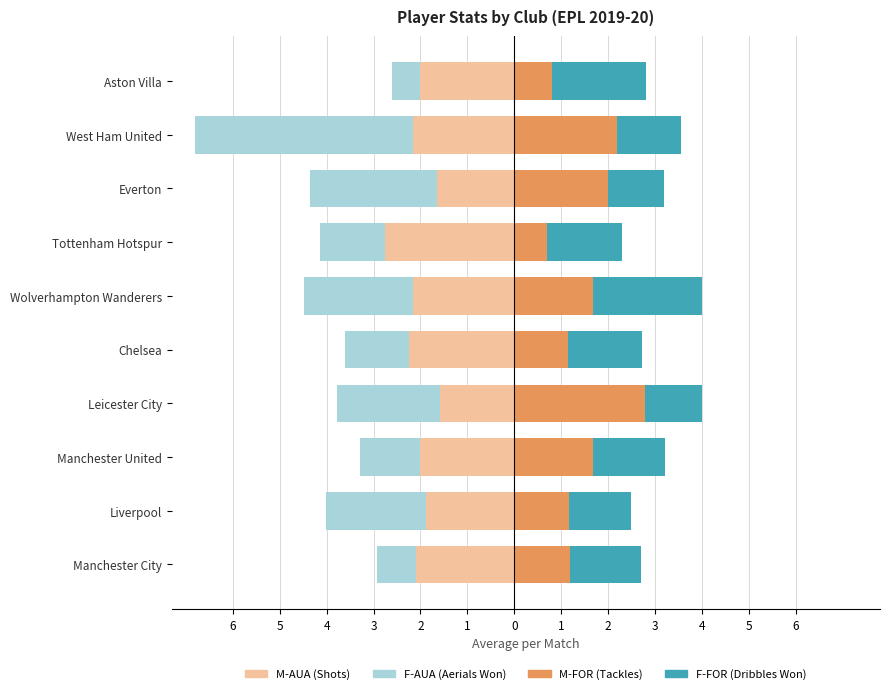

Is it true that M-FOR equals 0.3 at Chelsea?

False